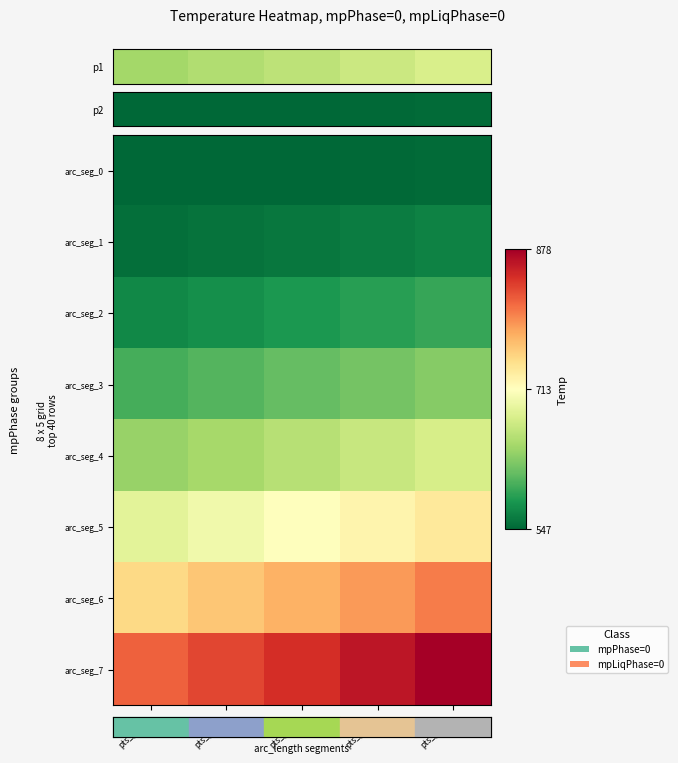

List the series in order of their peak value, highest first.

arc_seg_7, arc_seg_6, arc_seg_5, arc_seg_4, arc_seg_3, arc_seg_2, arc_seg_1, arc_seg_0